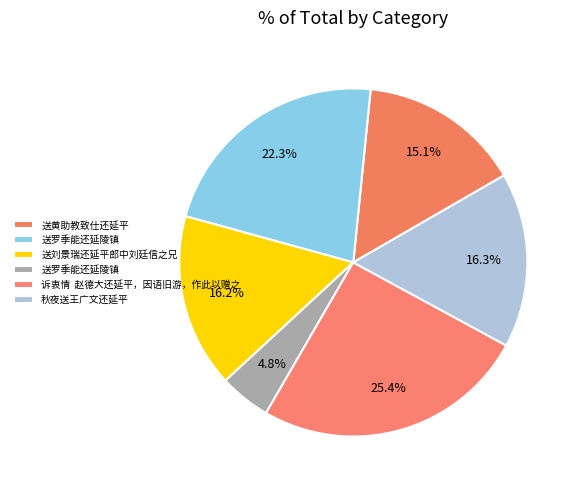

How many slices are in this pie chart?

6